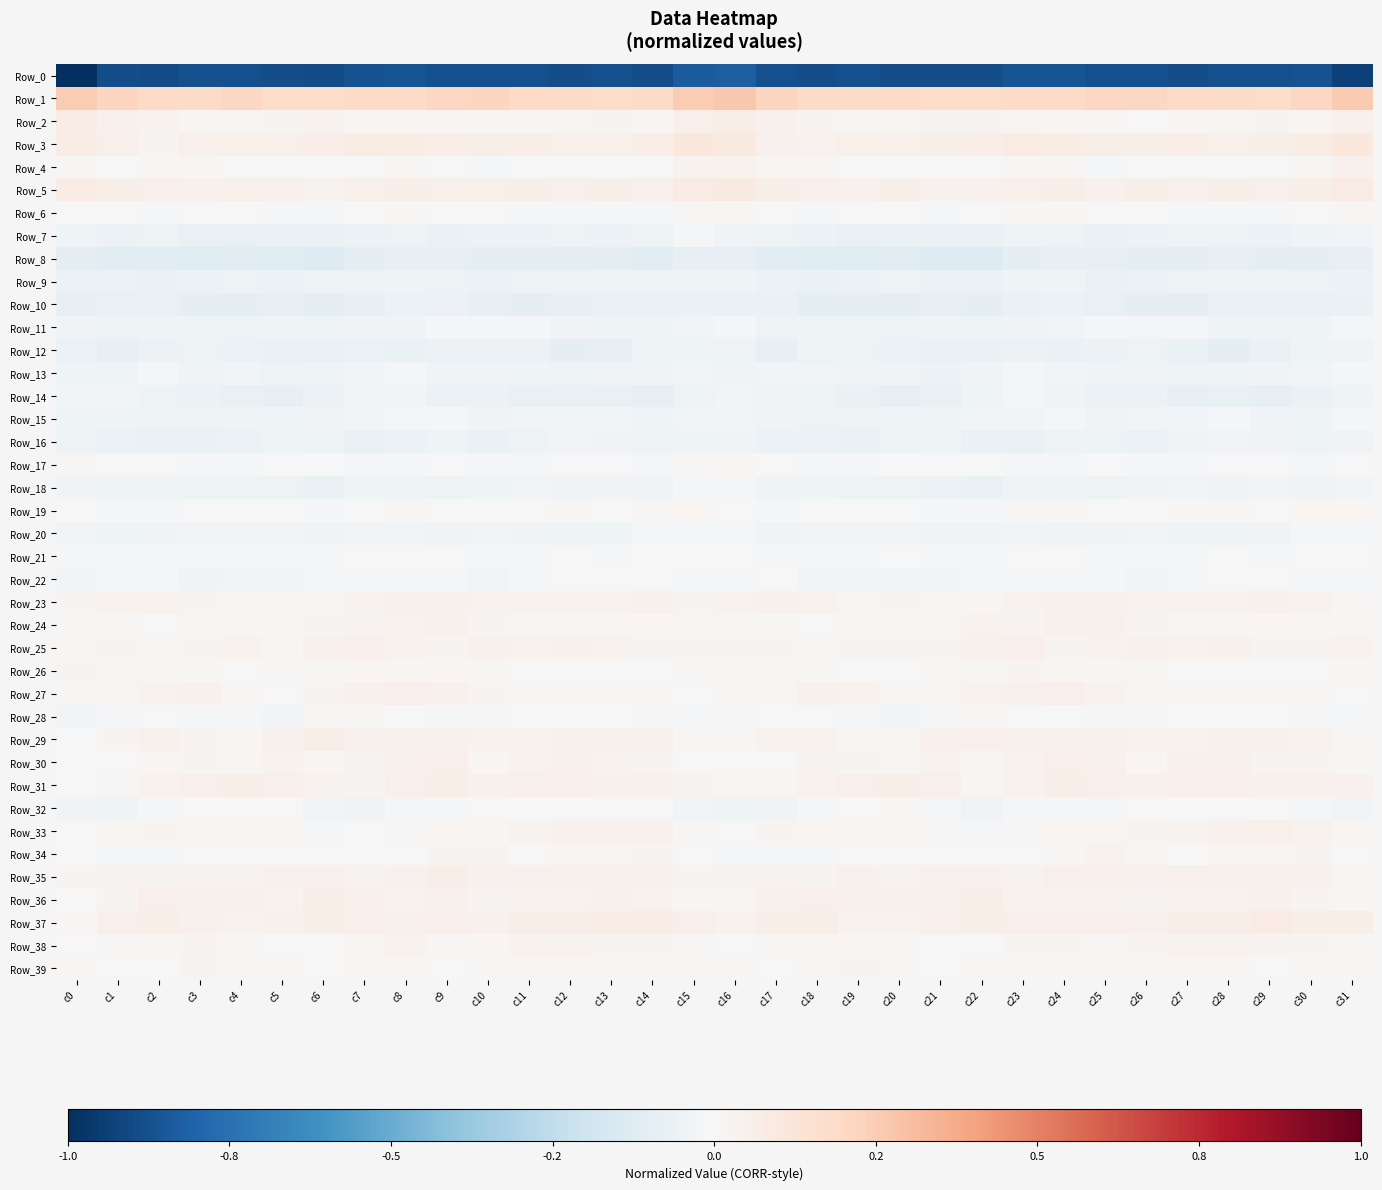

Between c13 and c18, which is larger?

c13